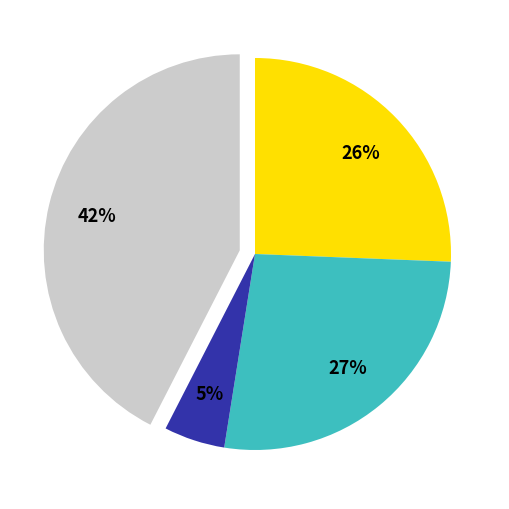

To the nearest percent, what is the average slice percentage?

25%